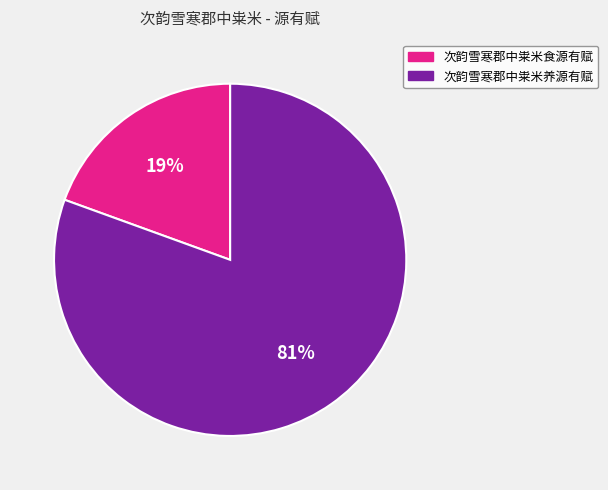

Between 次韵雪寒郡中粜米食源有赋 and 次韵雪寒郡中粜米养源有赋, which is larger?

次韵雪寒郡中粜米养源有赋